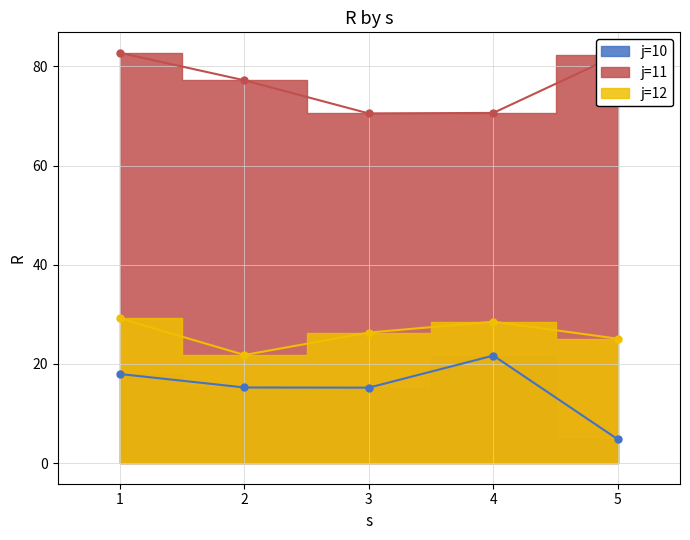

Reading left to right, transcribe all the data shown in this chart.

j=10: 1=18.0	2=15.3	3=15.2	4=21.7	5=4.8
j=11: 1=82.7	2=77.2	3=70.5	4=70.6	5=82.3
j=12: 1=29.2	2=21.8	3=26.3	4=28.5	5=25.1